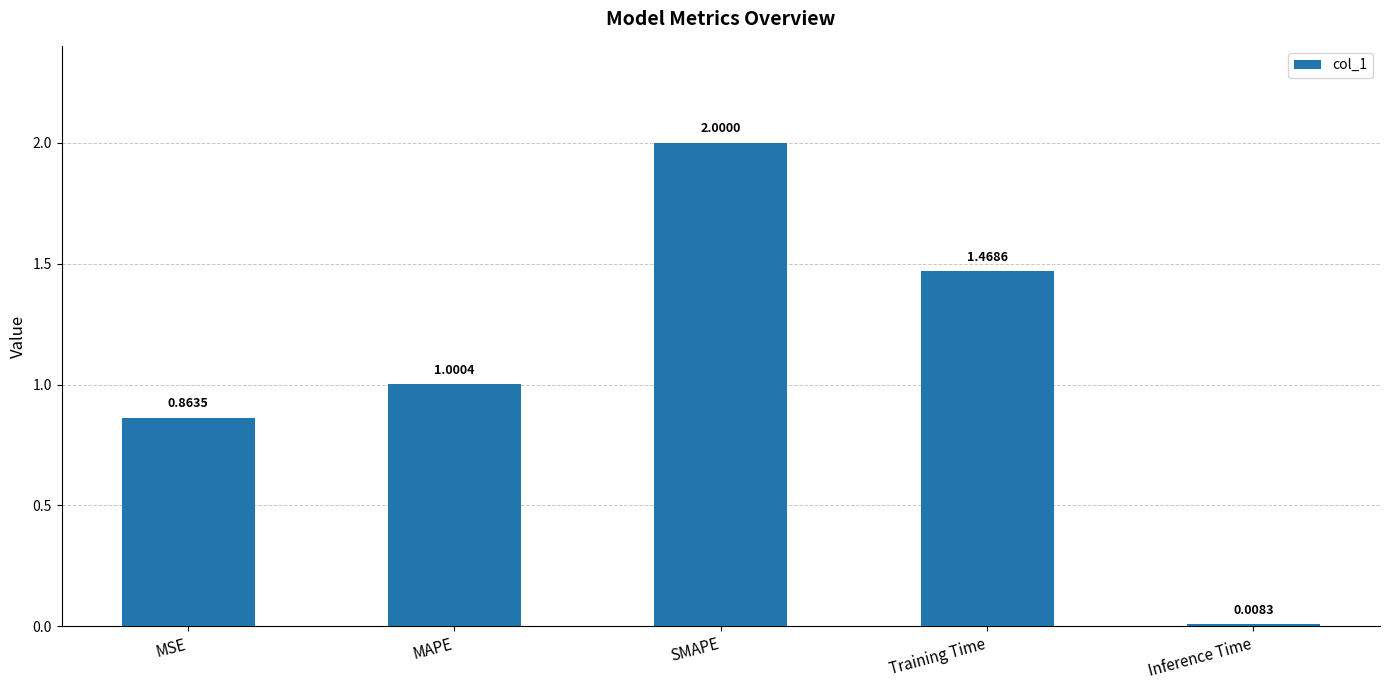

At which label does the data first exceed 1?

MAPE